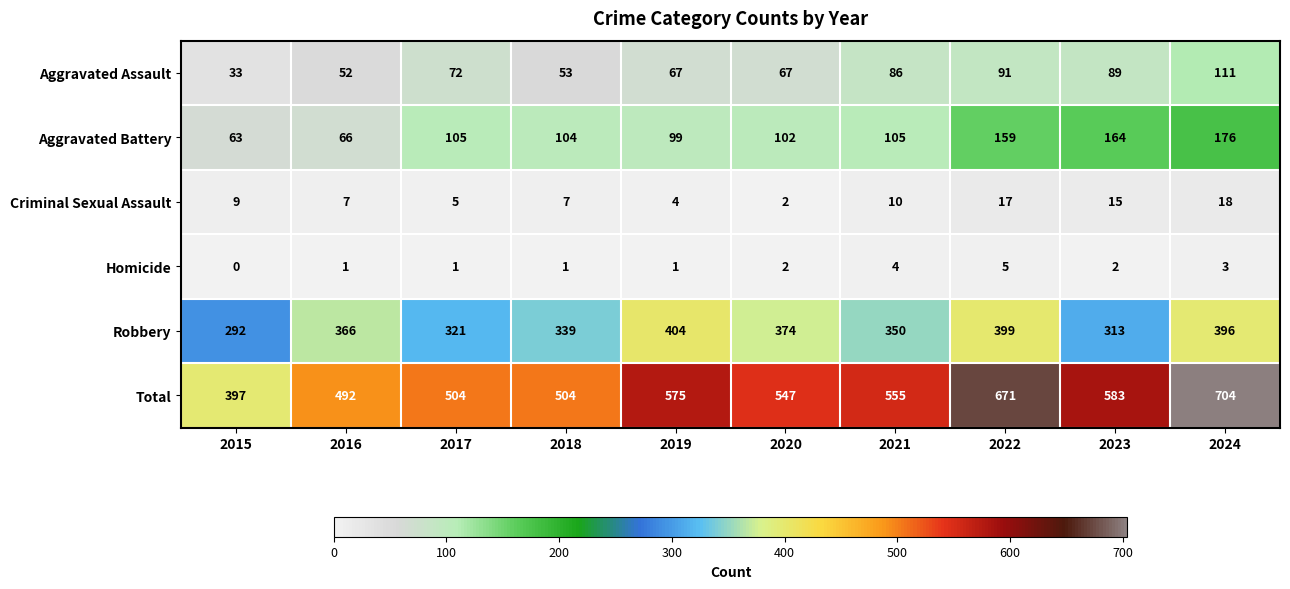

Where is Total nearest to the value 550?

2020